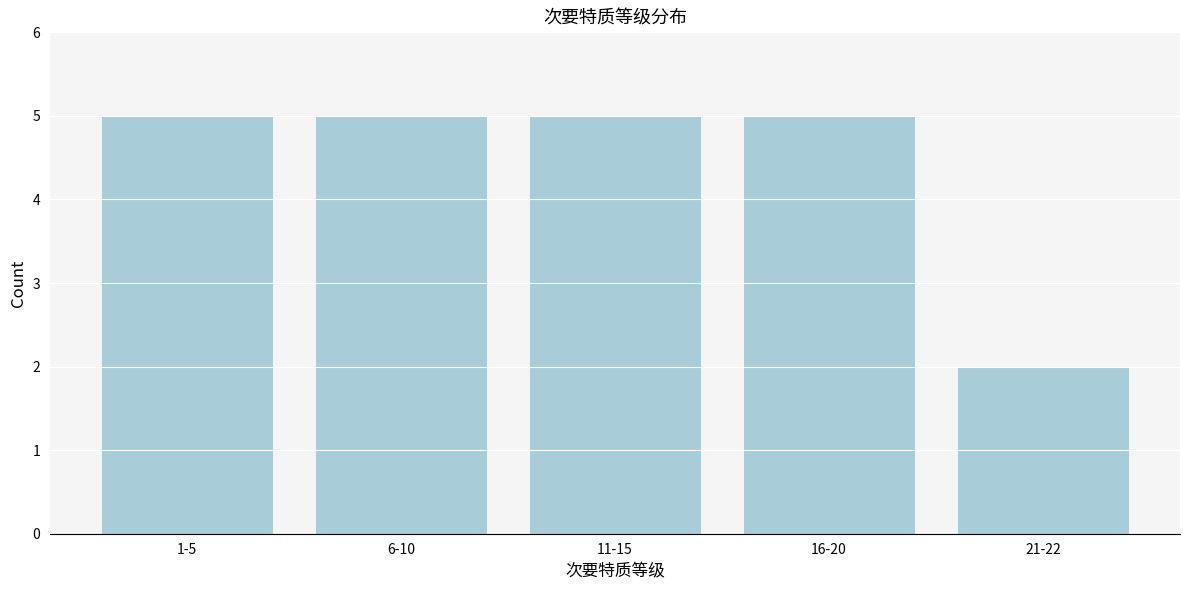

Reading left to right, extract all data points from this chart.

5	5	5	5	2